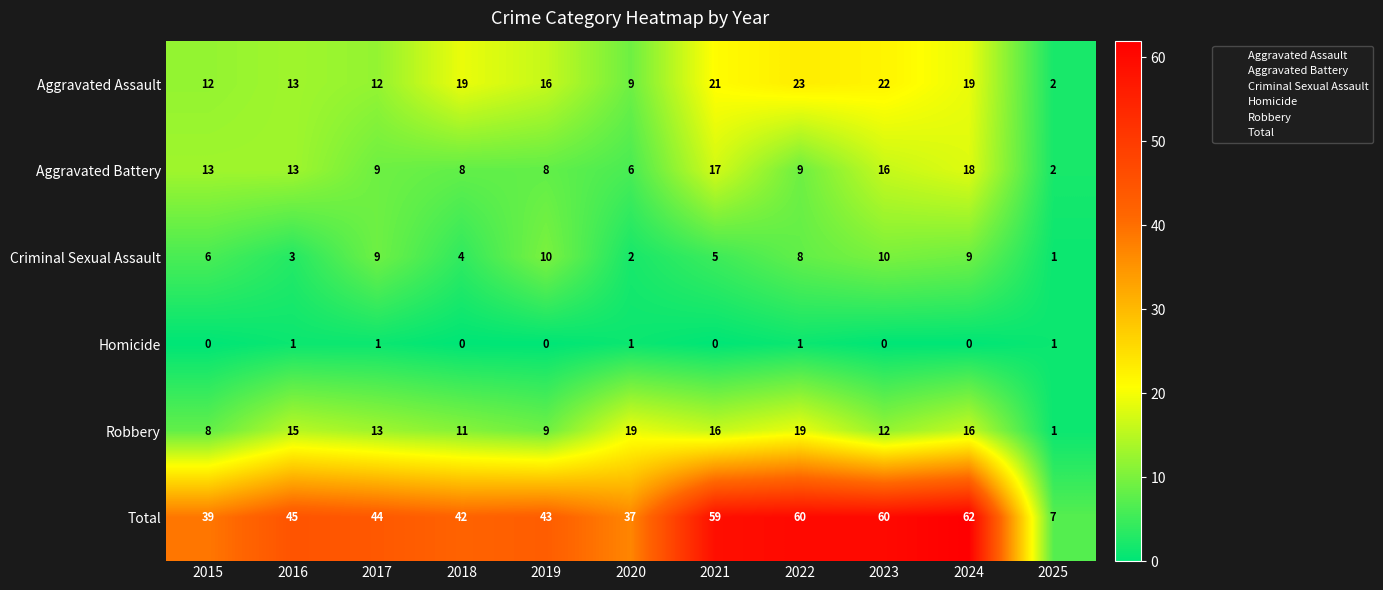

Which category has the lowest value in the Criminal Sexual Assault series?

2025